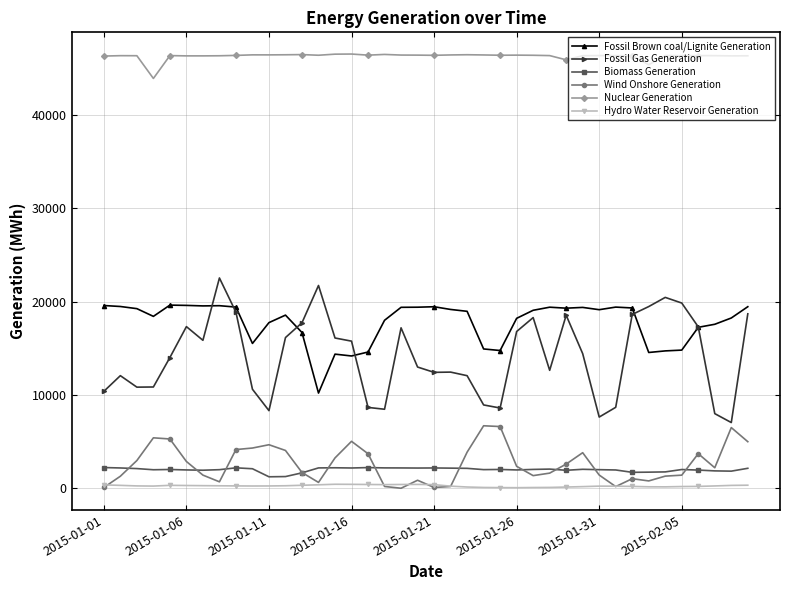

What is the value of the Nuclear Generation point at the 35th from the left?

46354.8